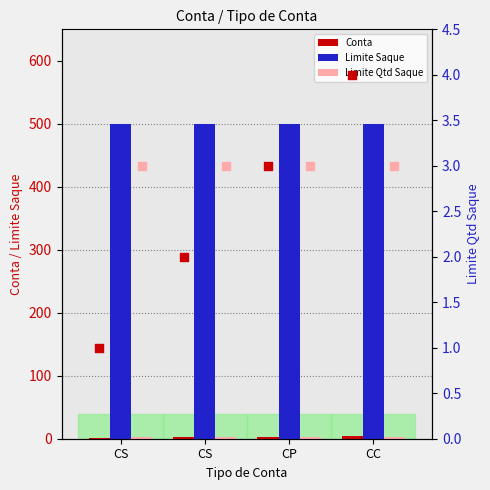

Which series has the largest total across all categories?

Limite Saque